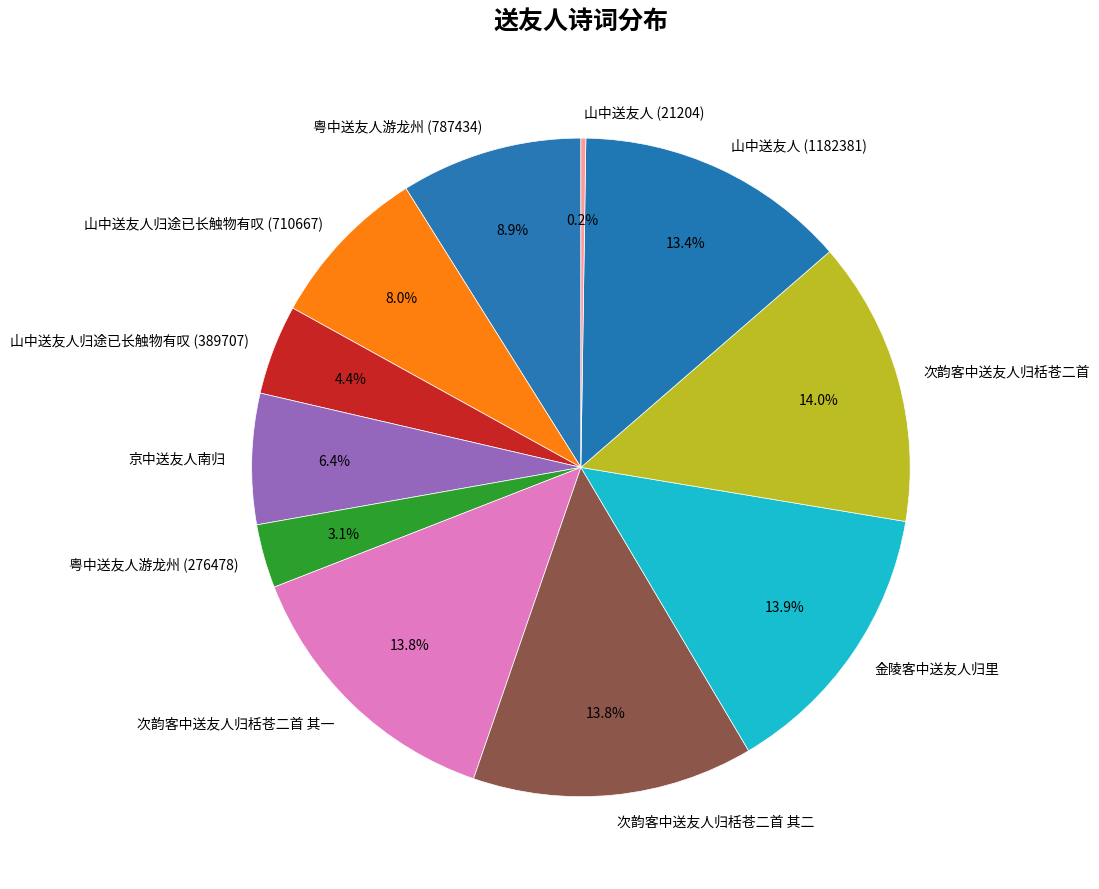

Is there any slice that represents more than half of the pie?

No